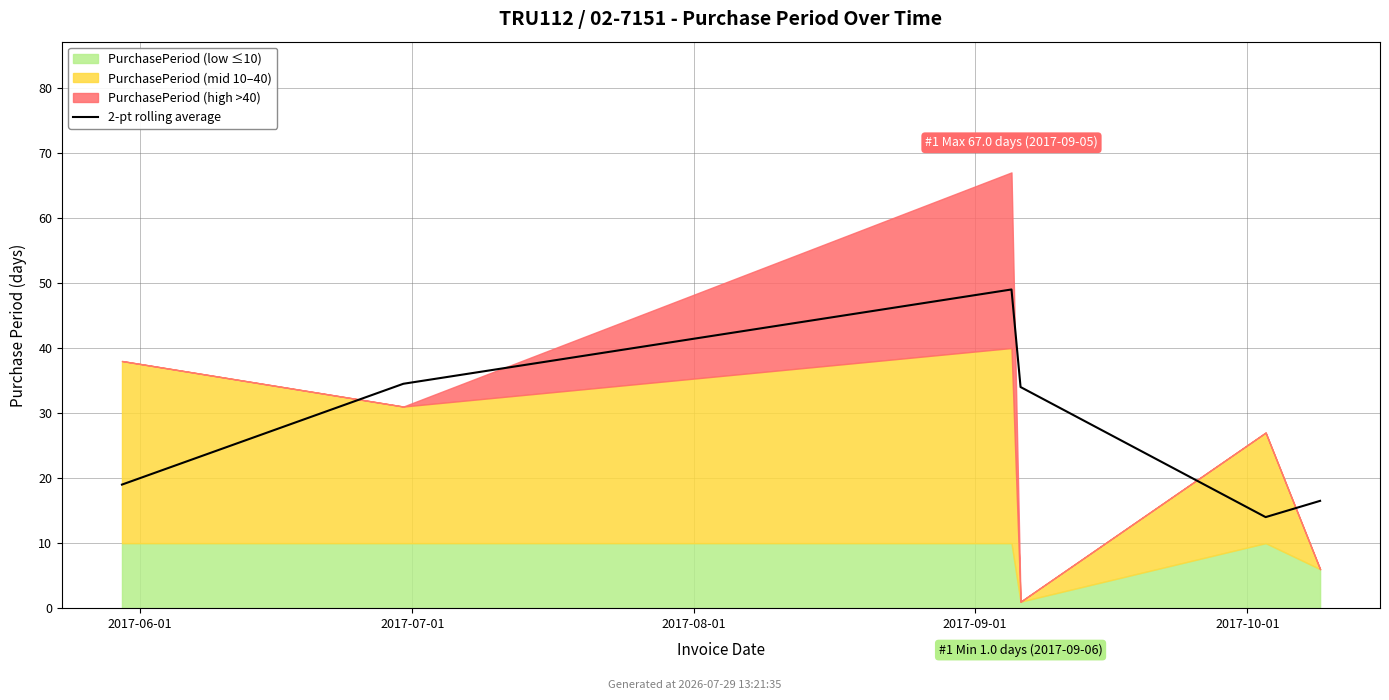

Which has a higher value, 2017-08-01 or 2017-07-01?

2017-08-01